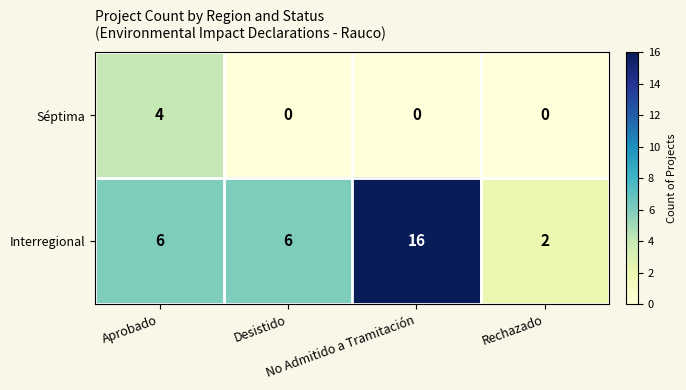

Which series has the largest total across all categories?

Interregional